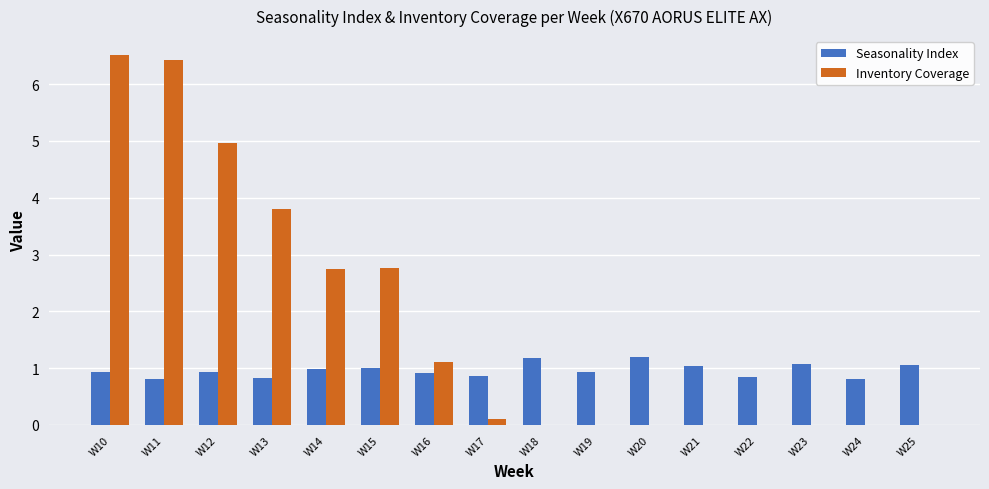

Is the value of Inventory Coverage at W13 greater than the value of Seasonality Index at W21?

Yes